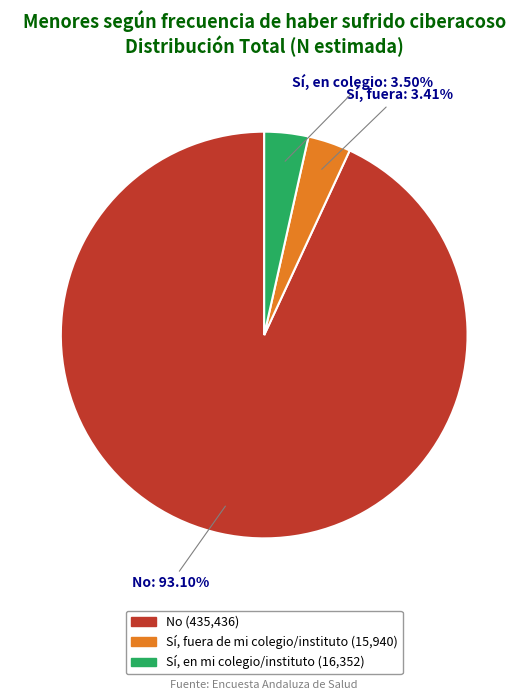

How many slices are in this pie chart?

3